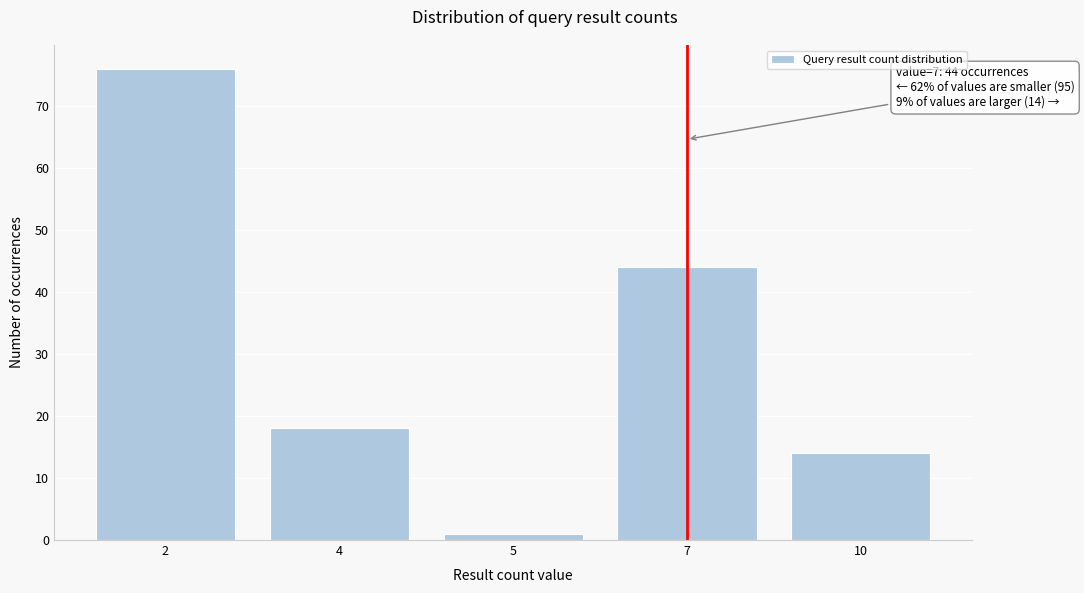

Reading left to right, extract all data points from this chart.

76	18	1	44	14